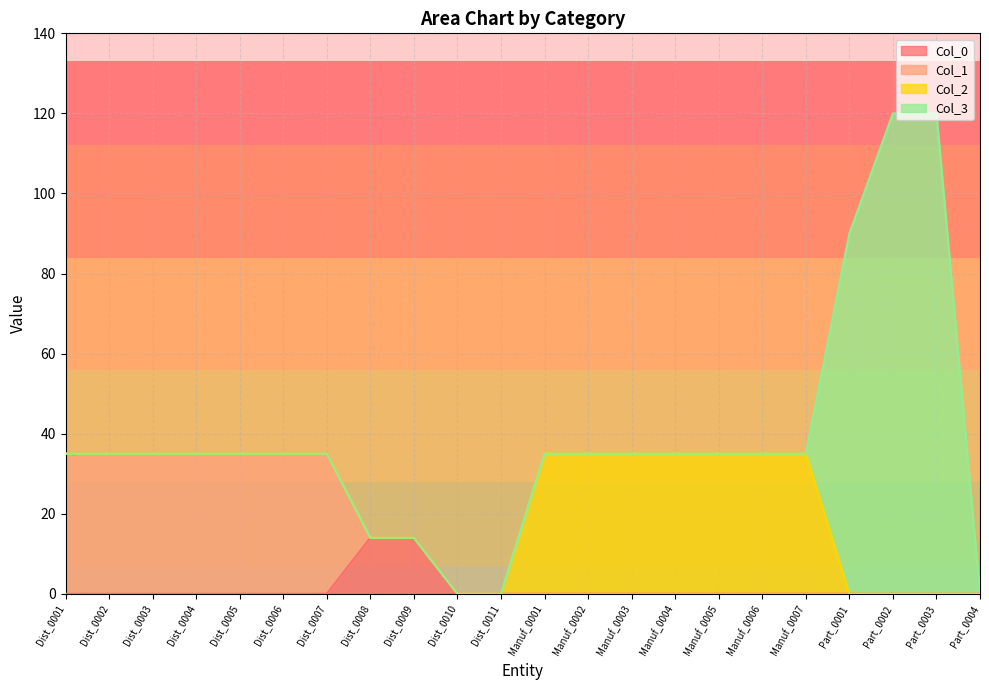

At which label is Col_1 closest to 17?

Dist_0008